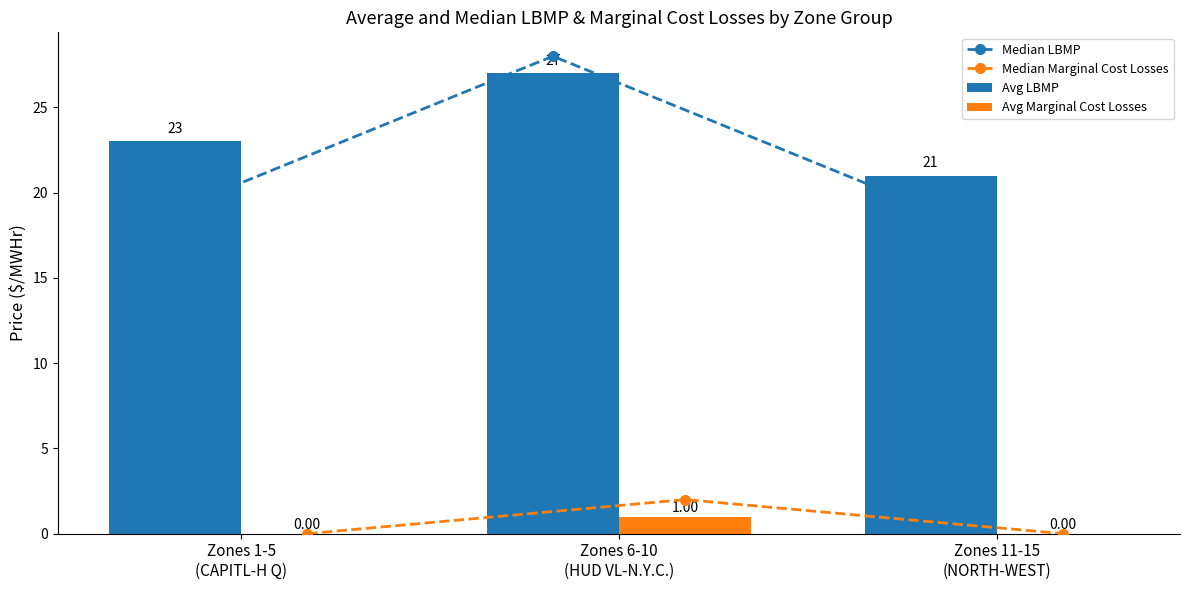

What is the difference between the highest and lowest values at Zones 1-5
(CAPITL-H Q)?

23